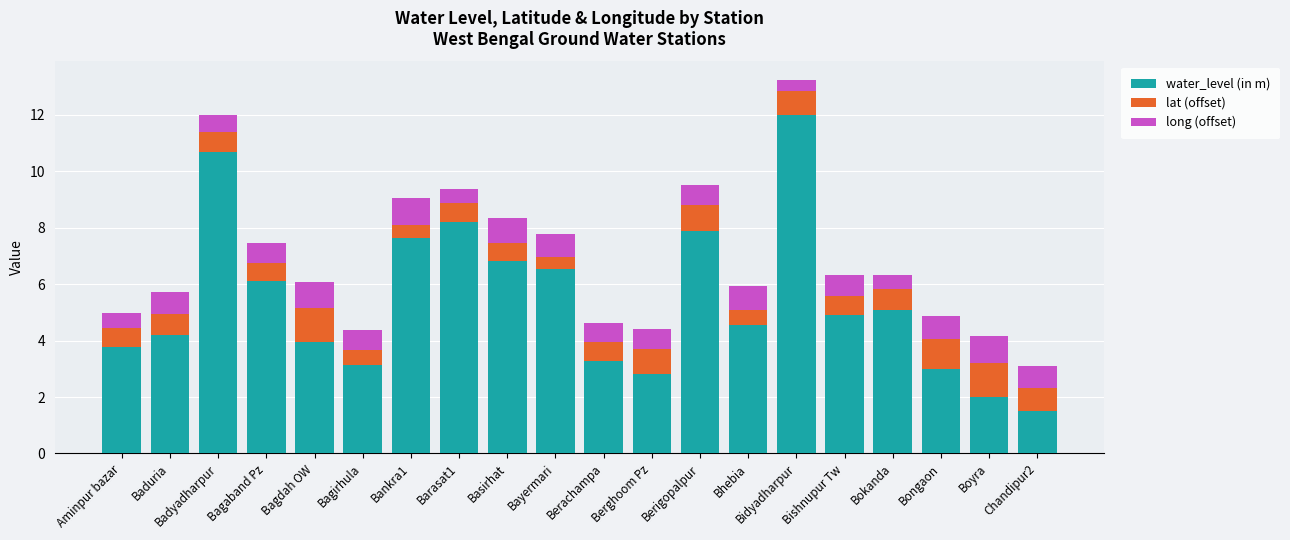

At which label does water_level (in m) reach its minimum?

Chandipur2